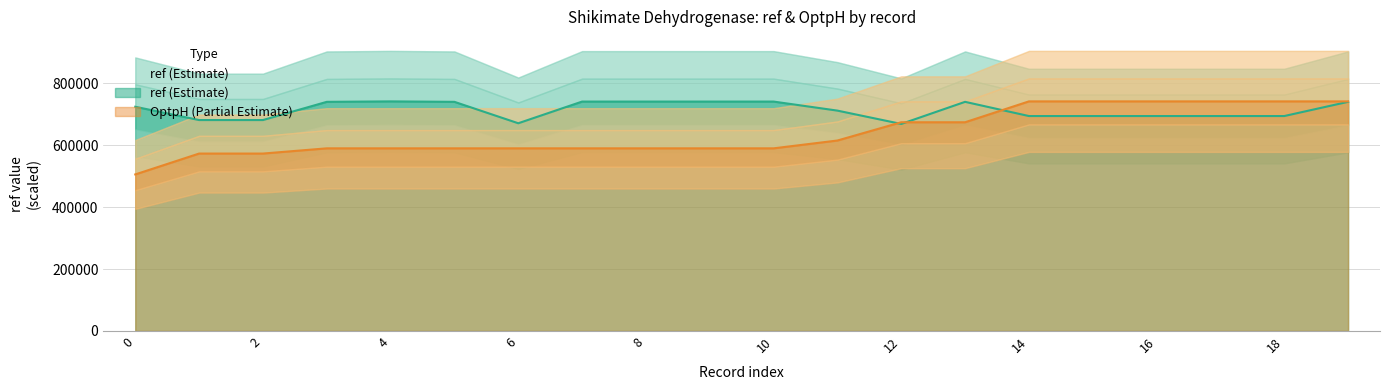

What is the value of the ref point at the 14th from the left?

739956.0